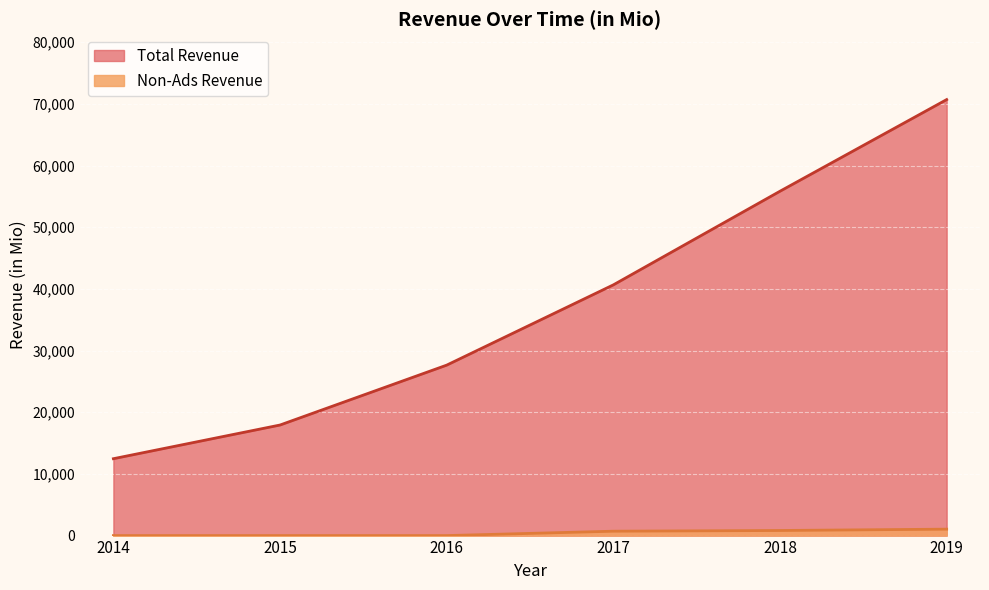

True or false: Total Revenue has a value of 55838 at 2018.

True